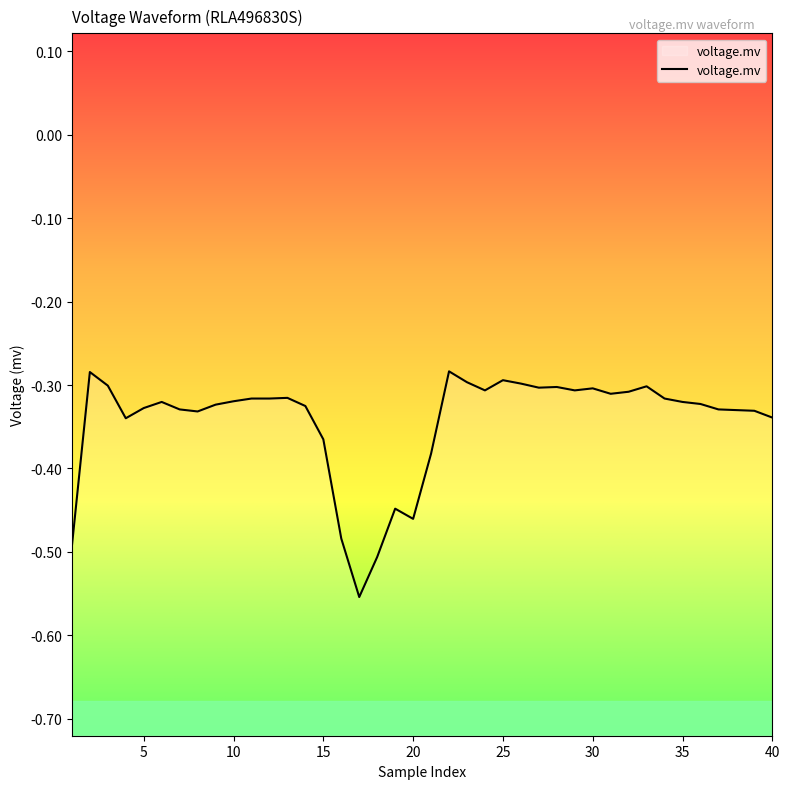

Reading left to right, transcribe all the data shown in this chart.

-0.5	-0.3	-0.3	-0.3	-0.3	-0.3	-0.3	-0.3	-0.3	-0.3	-0.3	-0.3	-0.3	-0.3	-0.4	-0.5	-0.6	-0.5	-0.4	-0.5	-0.4	-0.3	-0.3	-0.3	-0.3	-0.3	-0.3	-0.3	-0.3	-0.3	-0.3	-0.3	-0.3	-0.3	-0.3	-0.3	-0.3	-0.3	-0.3	-0.3